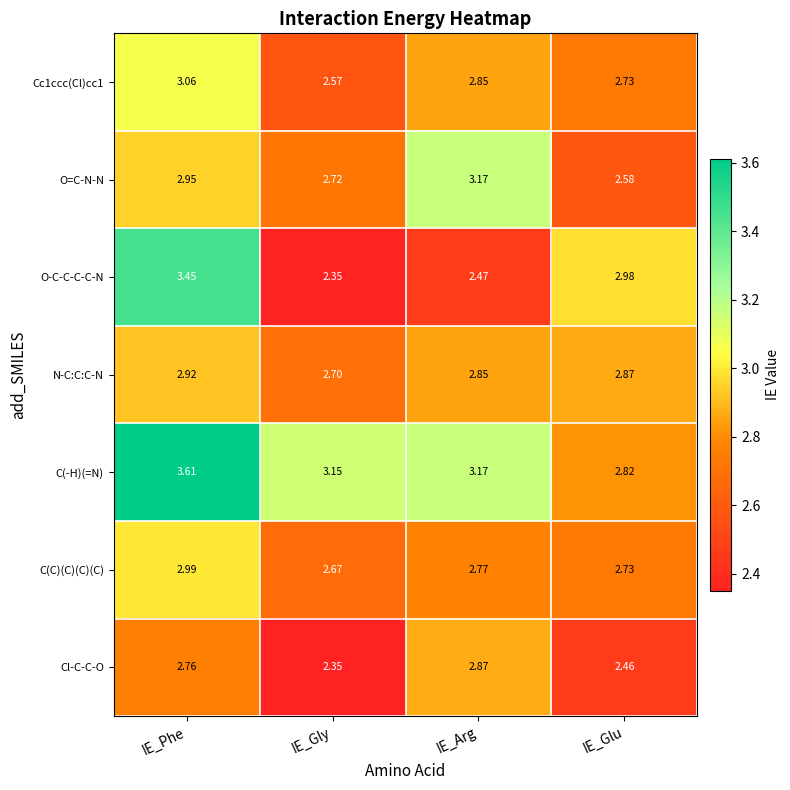

Which series changed the most between IE_Phe and IE_Glu?

C(-H)(=N)